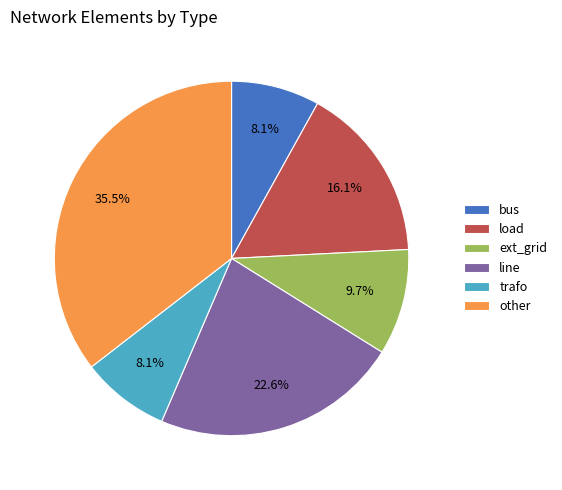

Do load and line together represent more than half of the pie?

No